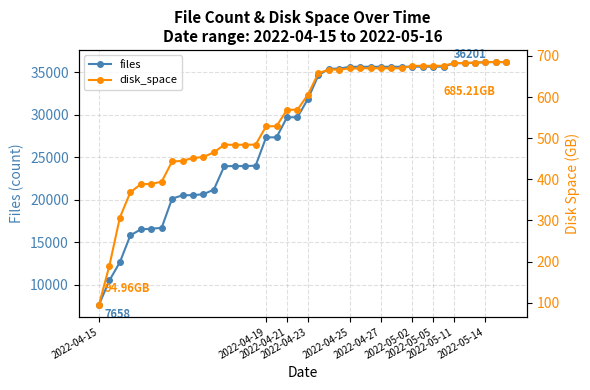

Count the number of data series in this chart.

2